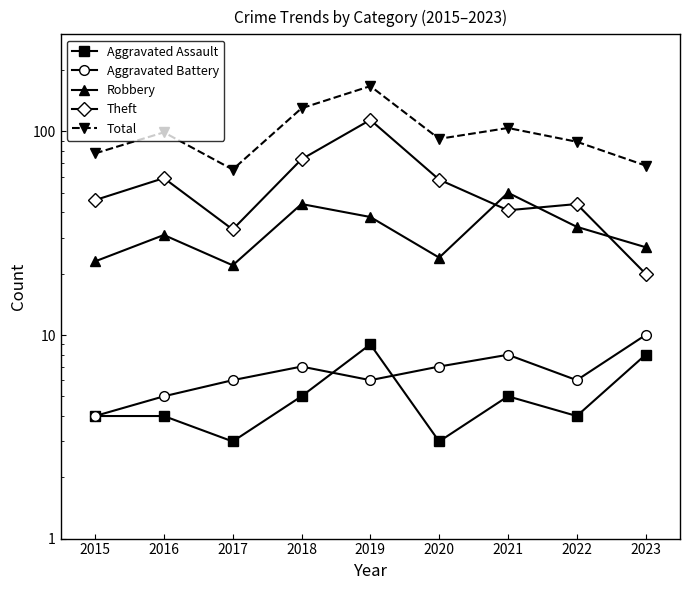

Reading left to right, extract all data points from this chart.

Aggravated Assault: 4	4	3	5	9	3	5	4	8
Aggravated Battery: 4	5	6	7	6	7	8	6	10
Robbery: 23	31	22	44	38	24	50	34	27
Theft: 46	59	33	73	114	58	41	44	20
Total: 78	99	65	130	167	92	104	89	68